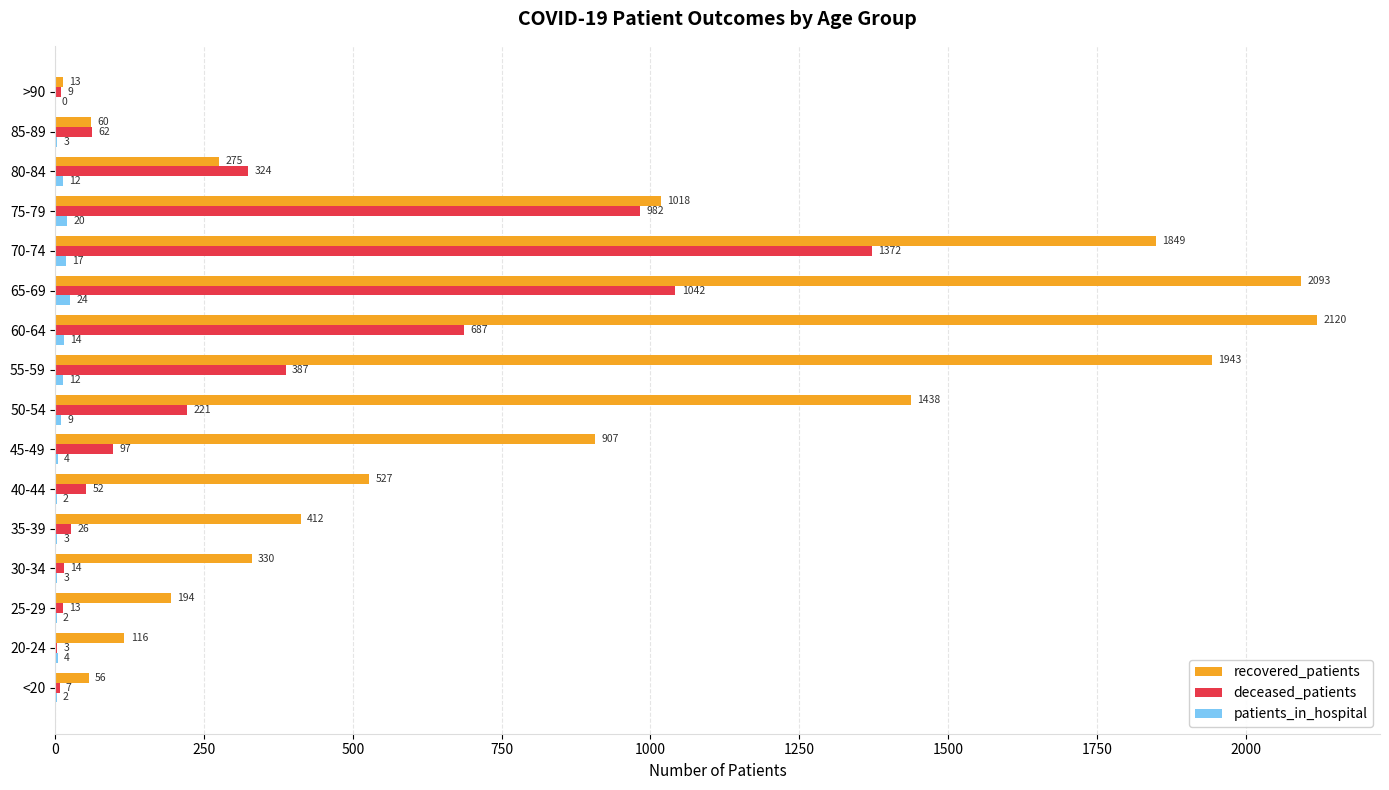

Is the value of recovered_patients at <20 greater than the value of patients_in_hospital at 30-34?

Yes